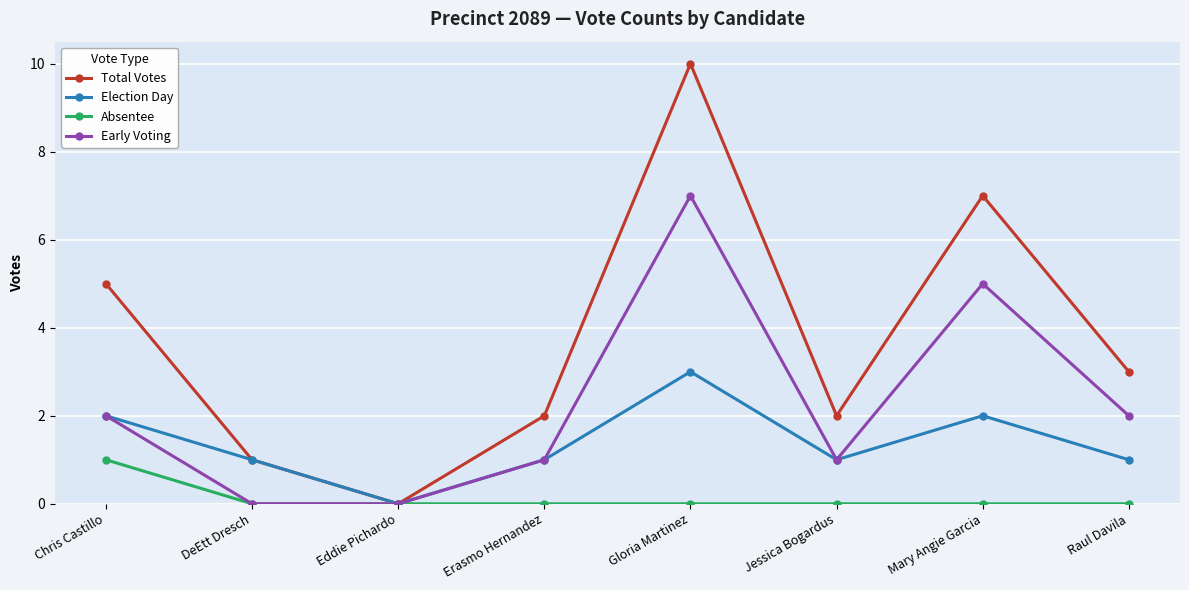

Read the Early Voting value at Chris Castillo.

2